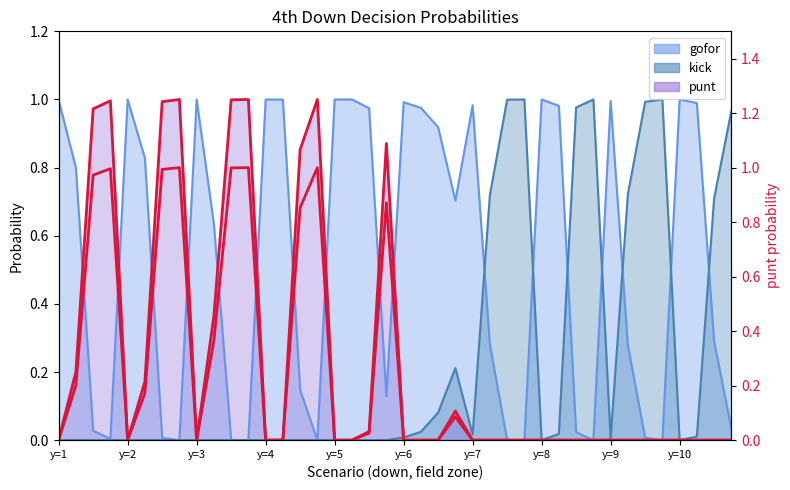

What is the label of the 2nd point from the right?

38